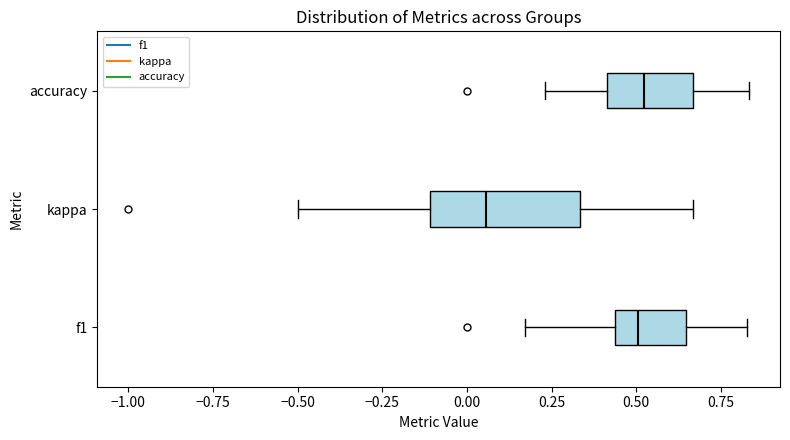

Comparing the boxes themselves (not the whiskers), which one is the widest?

kappa